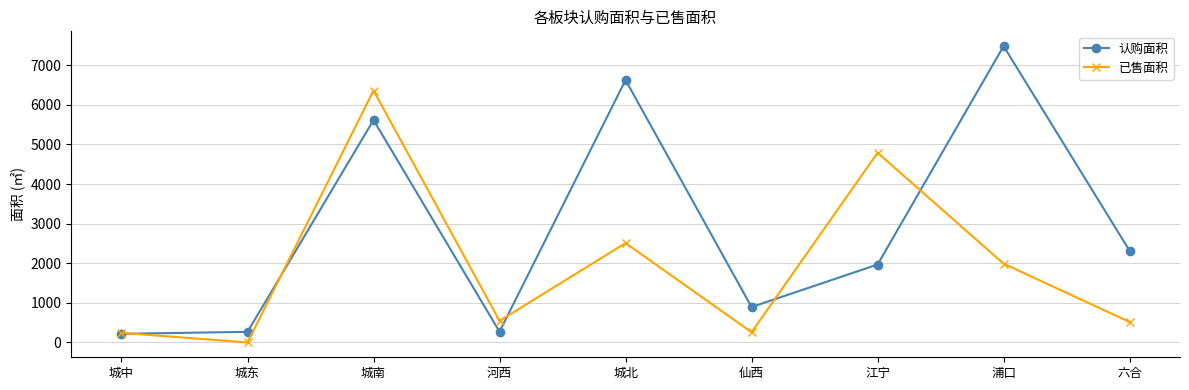

What is the approximate value of 认购面积 at 城南?

5615.1